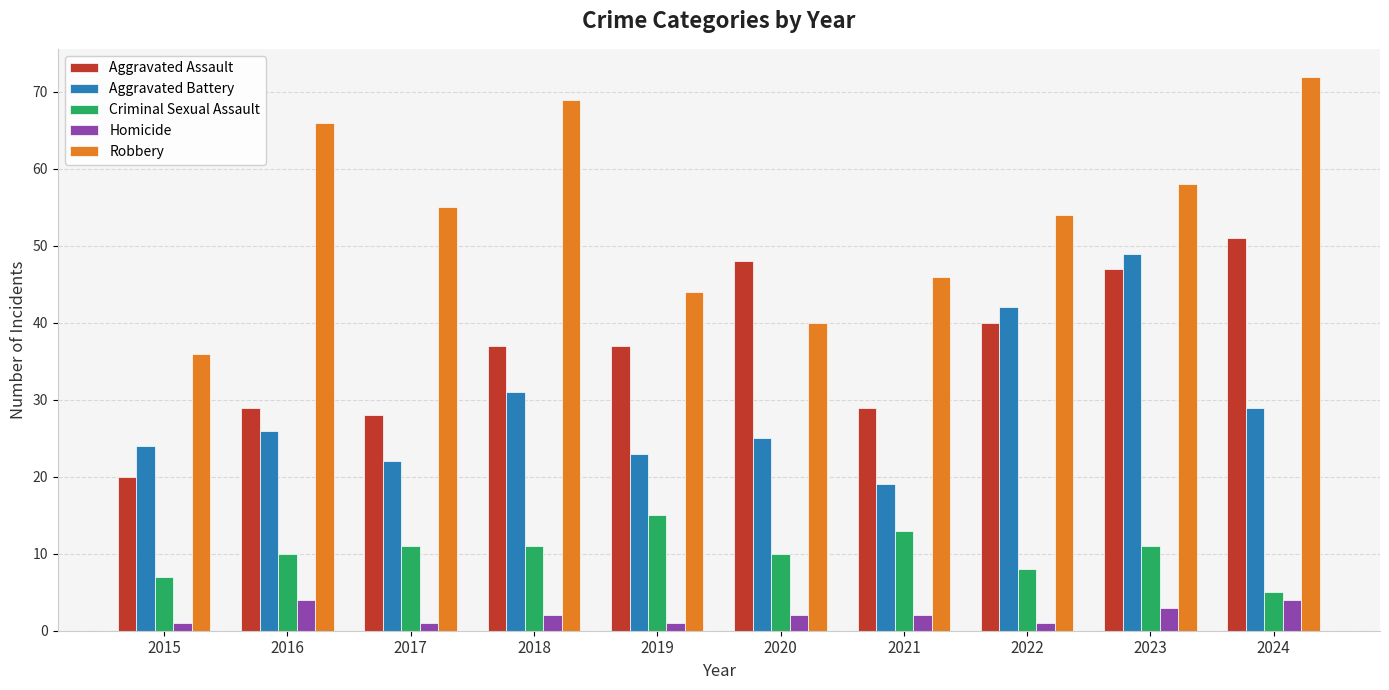

At which category is the sum across all series the highest?

2023